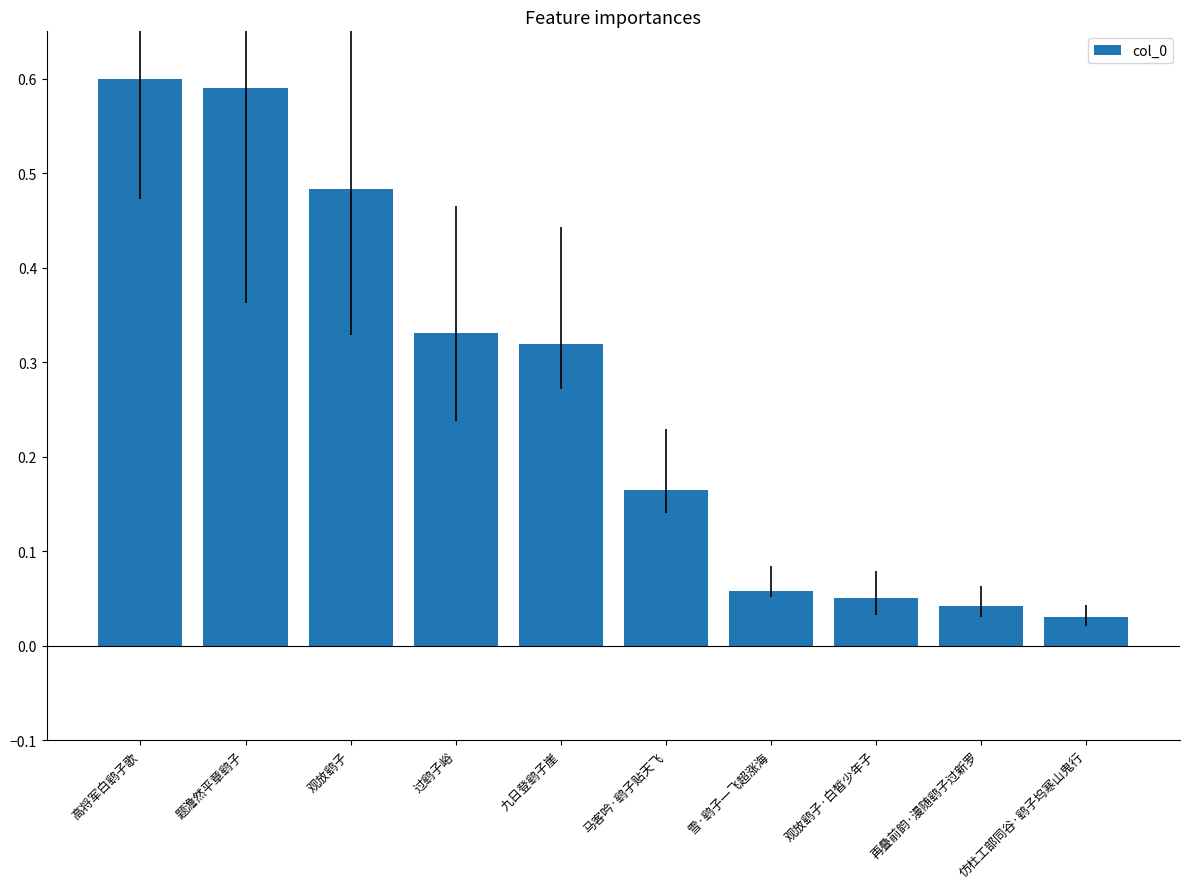

Count the number of categories in the chart.

10